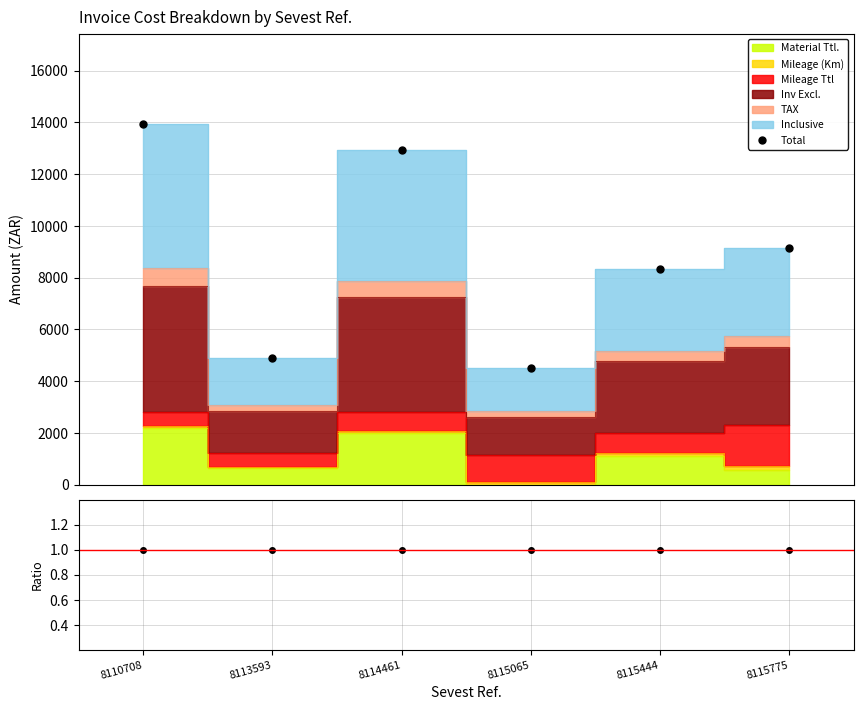

Where does the Total series first go above 9160?

8110708